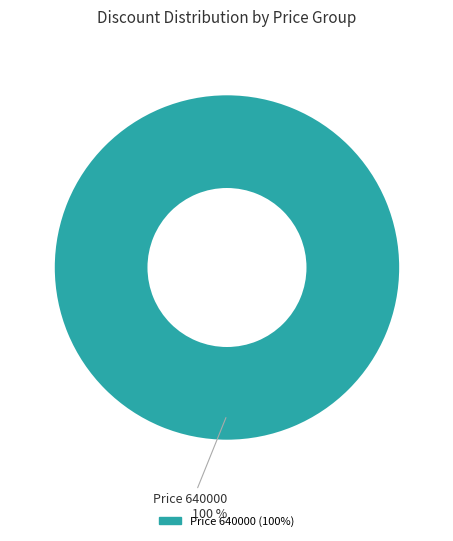

Does any single category account for the majority?

Yes